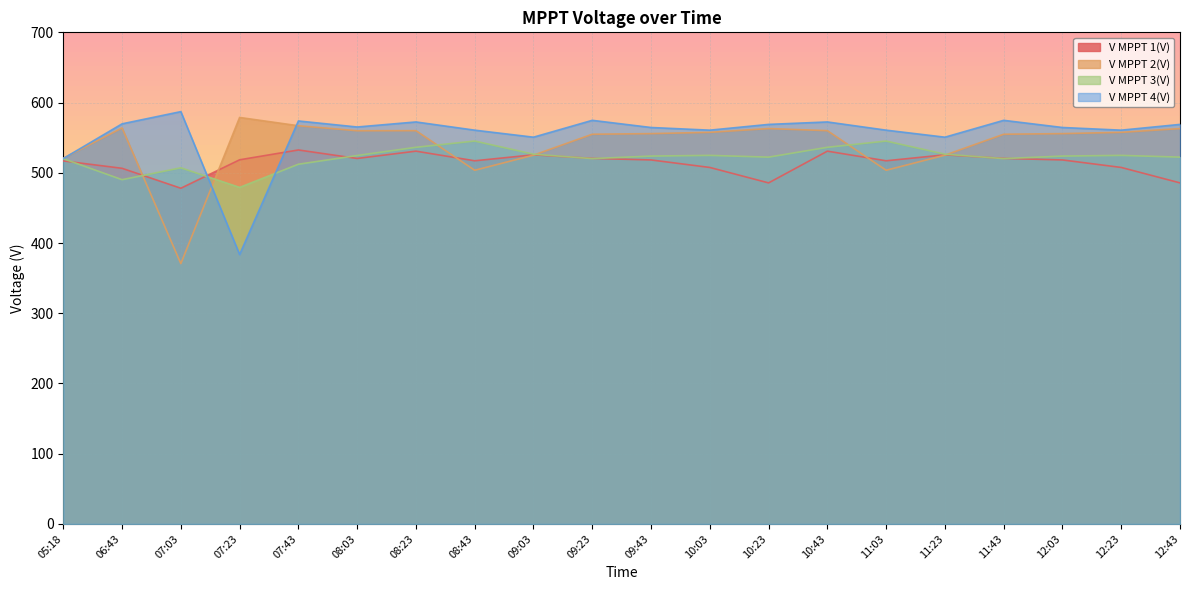

Reading left to right, list all the values displayed in this chart.

V MPPT 1(V): 516.9	506.4	478.0	518.5	532.5	520.4	530.8	517.1	525.6	520.5	518.3	507.6	485.6	530.8	517.1	525.6	520.5	518.3	507.6	485.6
V MPPT 2(V): 520.7	563.9	370.7	578.8	567.0	559.9	560.0	503.6	525.1	554.9	555.8	557.6	563.0	560.0	503.6	525.1	554.9	555.8	557.6	563.0
V MPPT 3(V): 520.1	490.2	507.1	479.2	512.2	524.6	536.3	545.2	526.5	520.2	523.8	524.8	522.3	536.3	545.2	526.5	520.2	523.8	524.8	522.3
V MPPT 4(V): 520.3	569.7	587.1	383.6	573.8	565.2	572.4	560.7	550.7	574.7	564.5	560.7	568.9	572.4	560.7	550.7	574.7	564.5	560.7	568.9